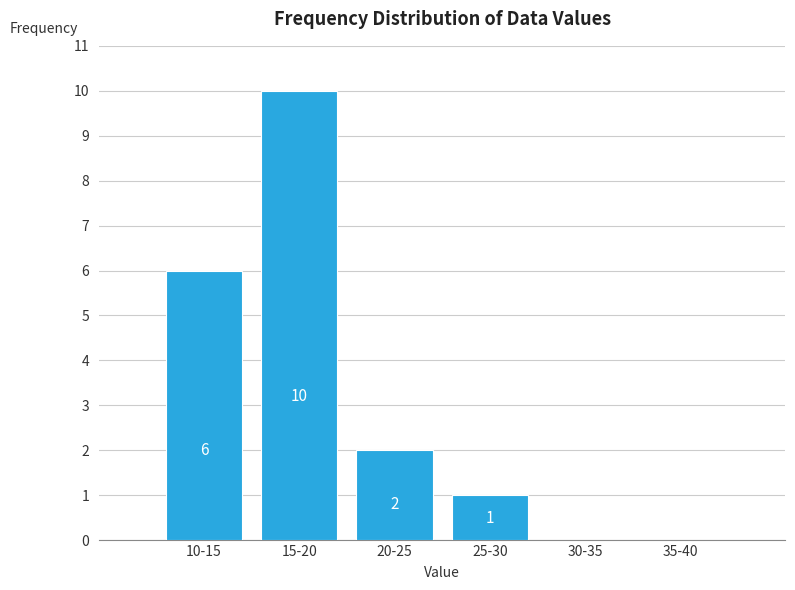

Reading left to right, extract all data points from this chart.

10-15=6	15-20=10	20-25=2	25-30=1	30-35=0	35-40=0